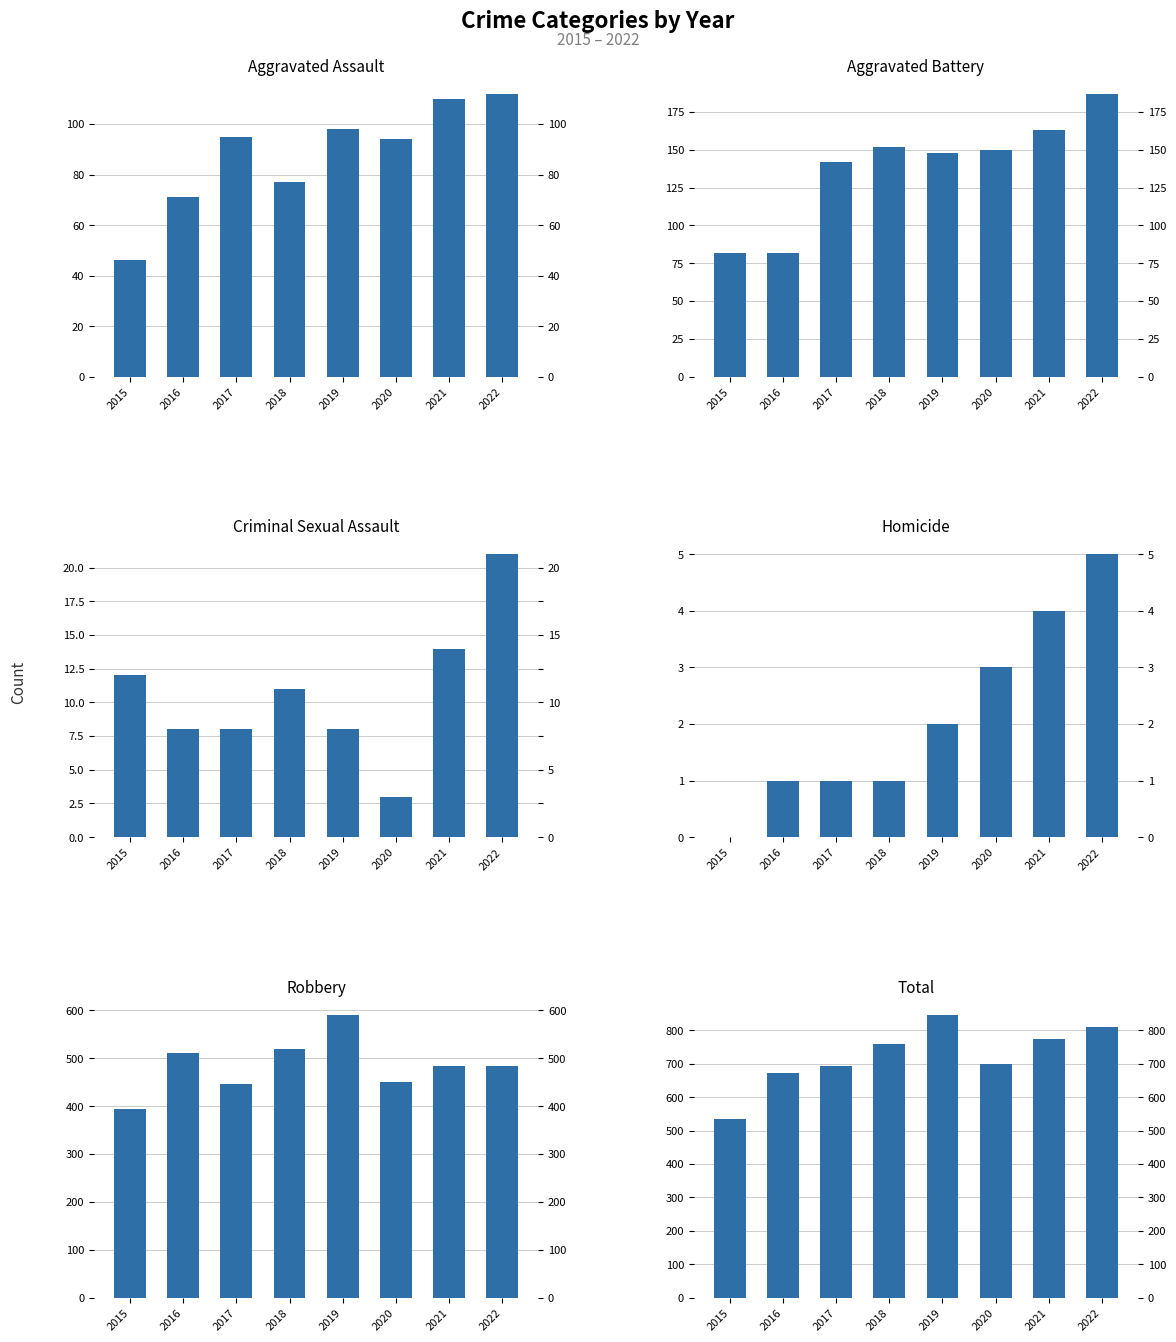

At which label is Aggravated Assault closest to 79?

2018